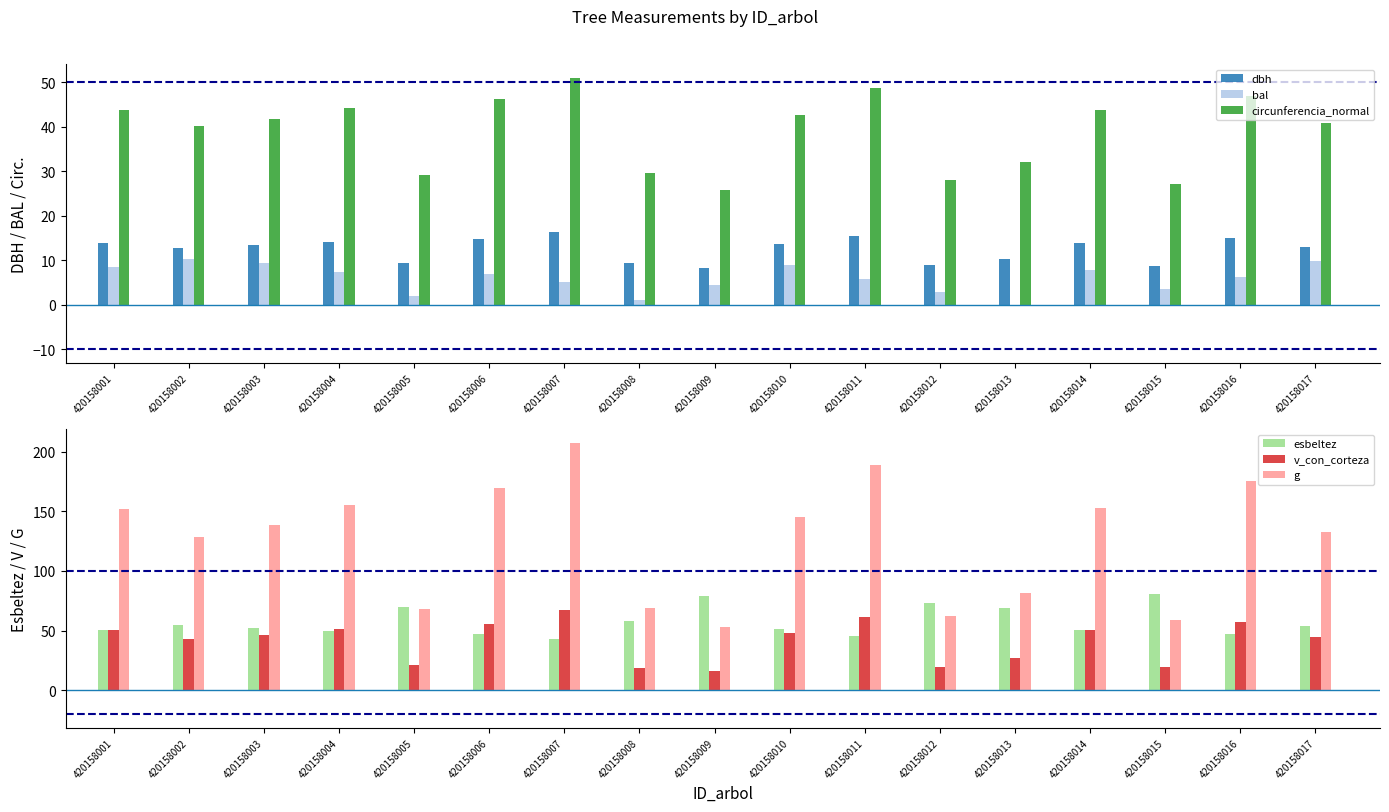

The value of g at 420158003 is 138.9. True or false?

True